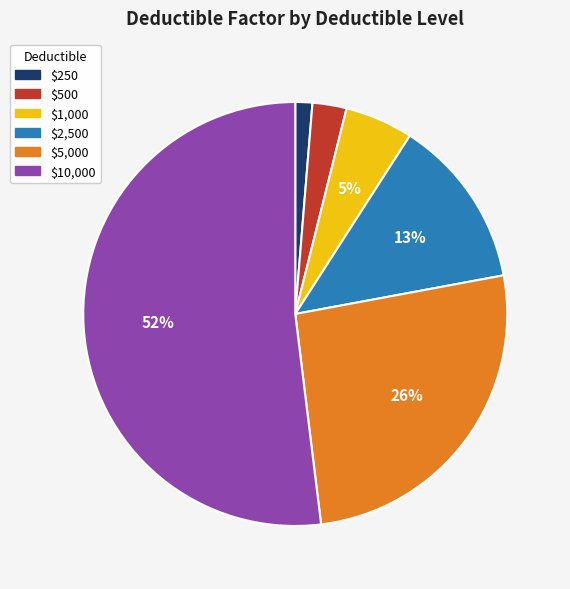

Is there any slice that represents more than half of the pie?

Yes